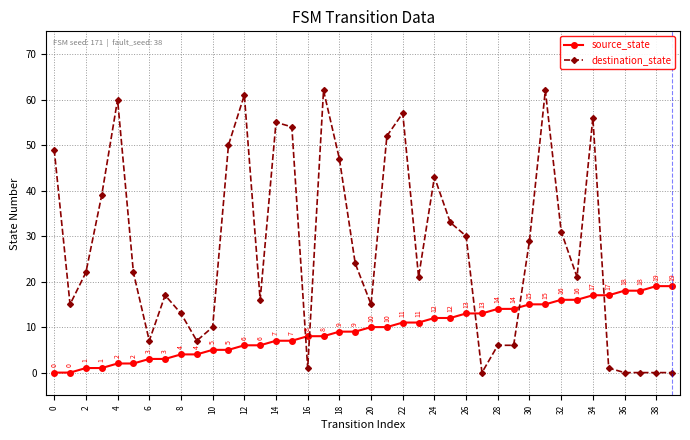

After their last crossing, which series has the higher values: destination_state or source_state?

source_state